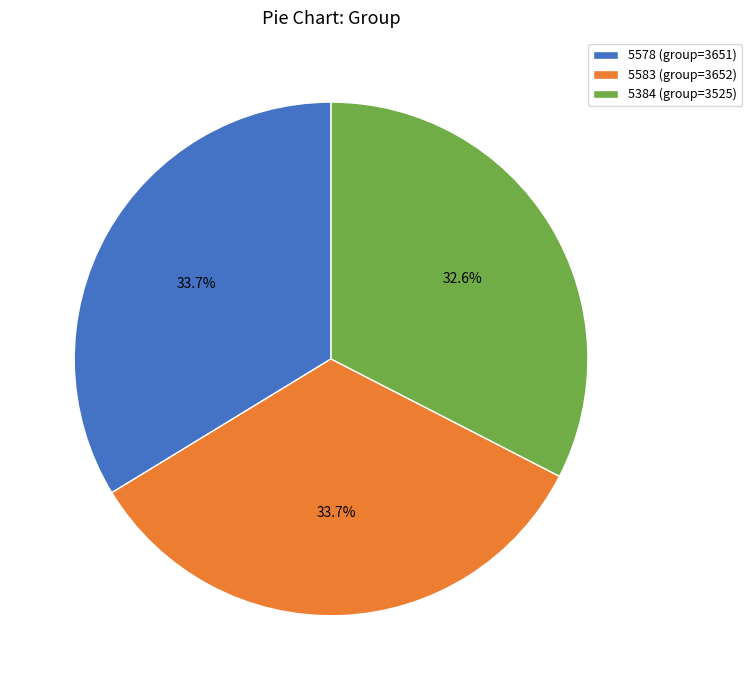

What percentage is NOT represented by 5583?

66.3%